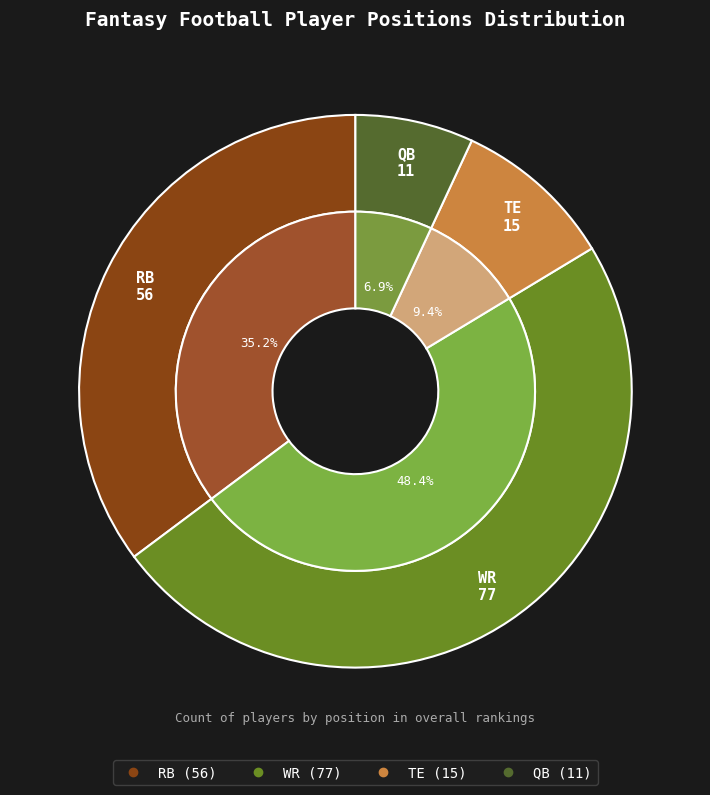

The QB slice represents 7% of the pie. True or false?

True